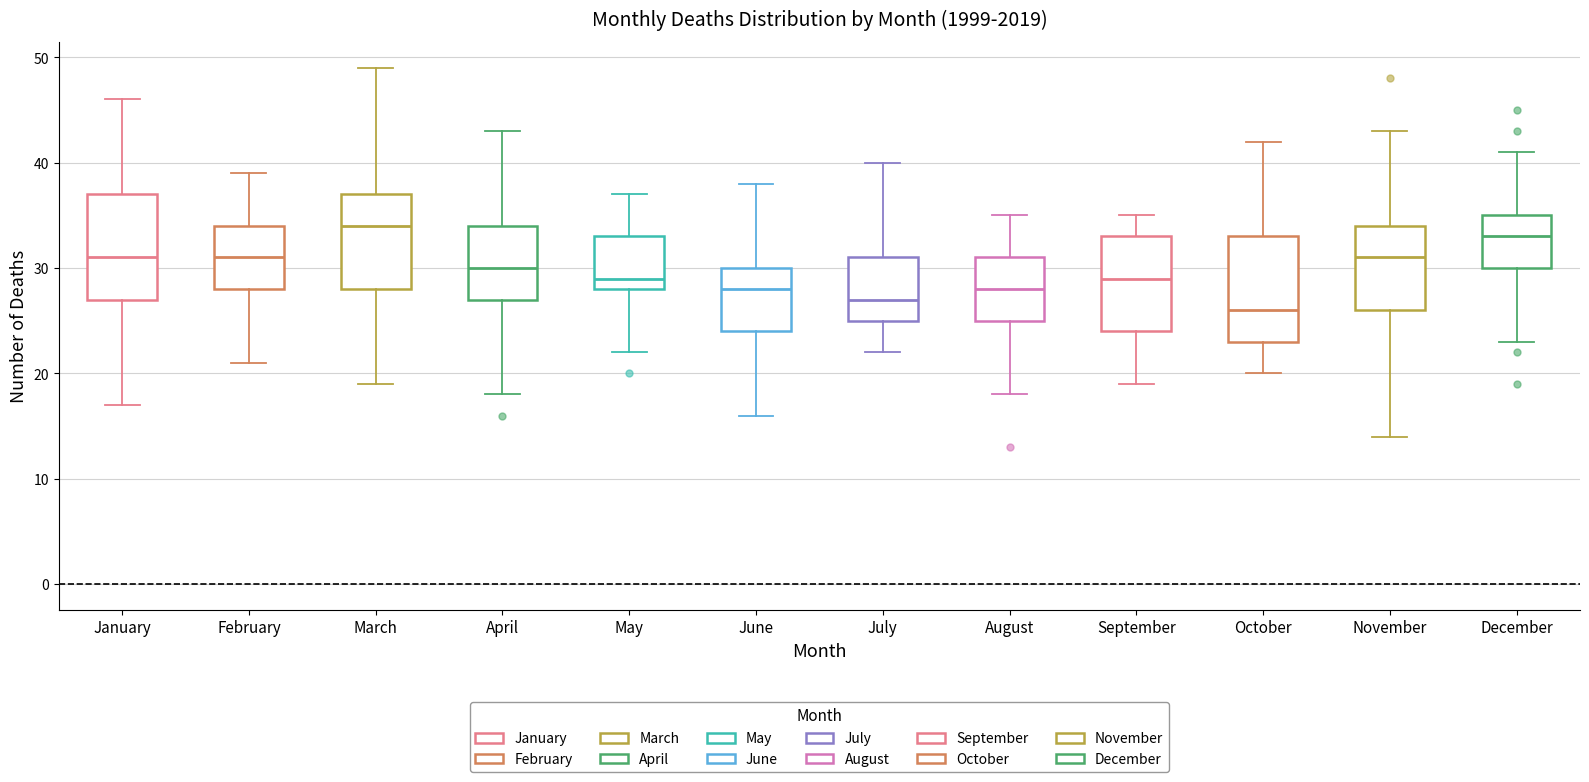

Reading left to right, transcribe this box plot: for each box, give where its median line is, the range the box spans, and where its two whiskers end, as read against the y-axis. The values are not printed on the chart, so give them approximately, as read against the axis.

January: median 31, box 27 to 37, whiskers 17 to 46
February: median 31, box 28 to 34, whiskers 21 to 39
March: median 34, box 28 to 37, whiskers 19 to 49
April: median 30, box 27 to 34, whiskers 18 to 43
May: median 29, box 28 to 33, whiskers 22 to 37
June: median 28, box 24 to 30, whiskers 16 to 38
July: median 27, box 25 to 31, whiskers 22 to 40
August: median 28, box 25 to 31, whiskers 18 to 35
September: median 29, box 24 to 33, whiskers 19 to 35
October: median 26, box 23 to 33, whiskers 20 to 42
November: median 31, box 26 to 34, whiskers 14 to 43
December: median 33, box 30 to 35, whiskers 23 to 41